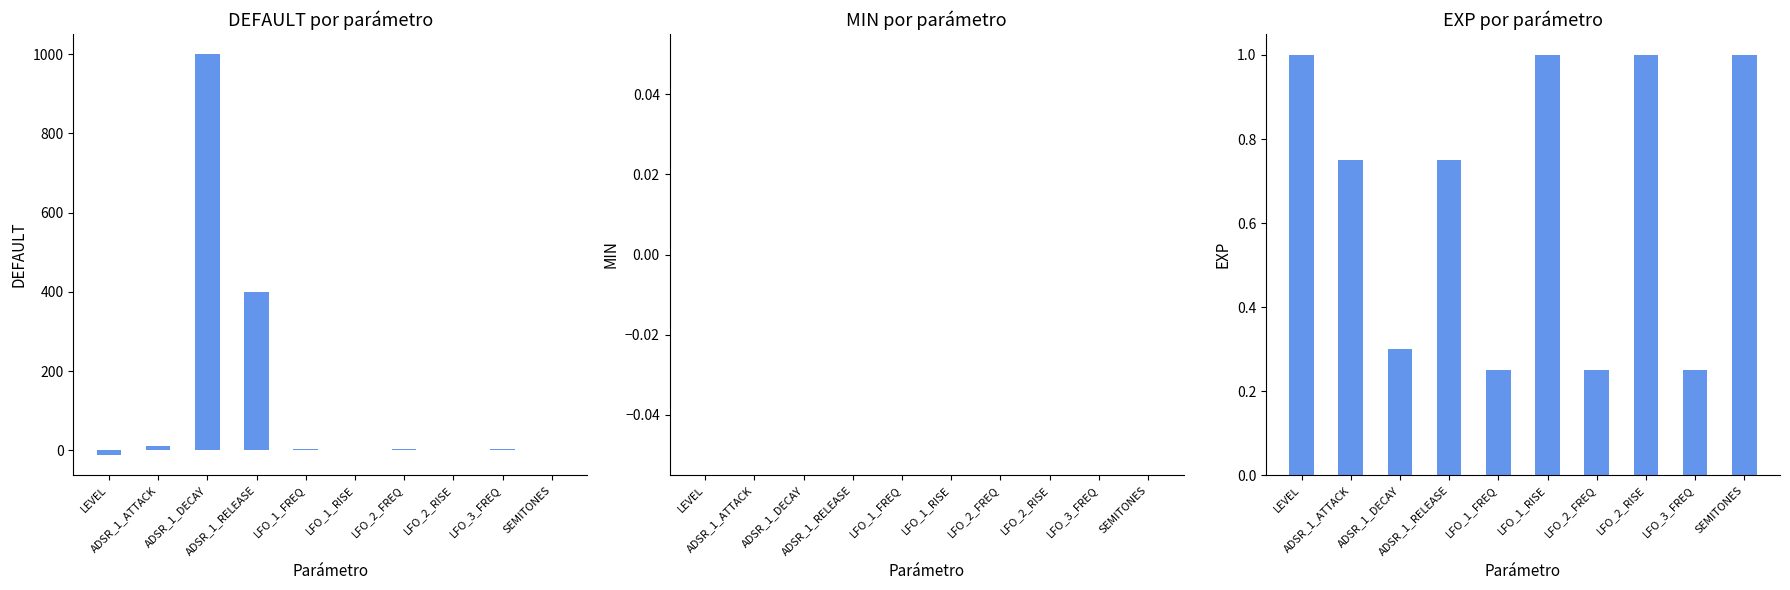

List the series in order of their peak value, highest first.

DEFAULT, EXP, MIN